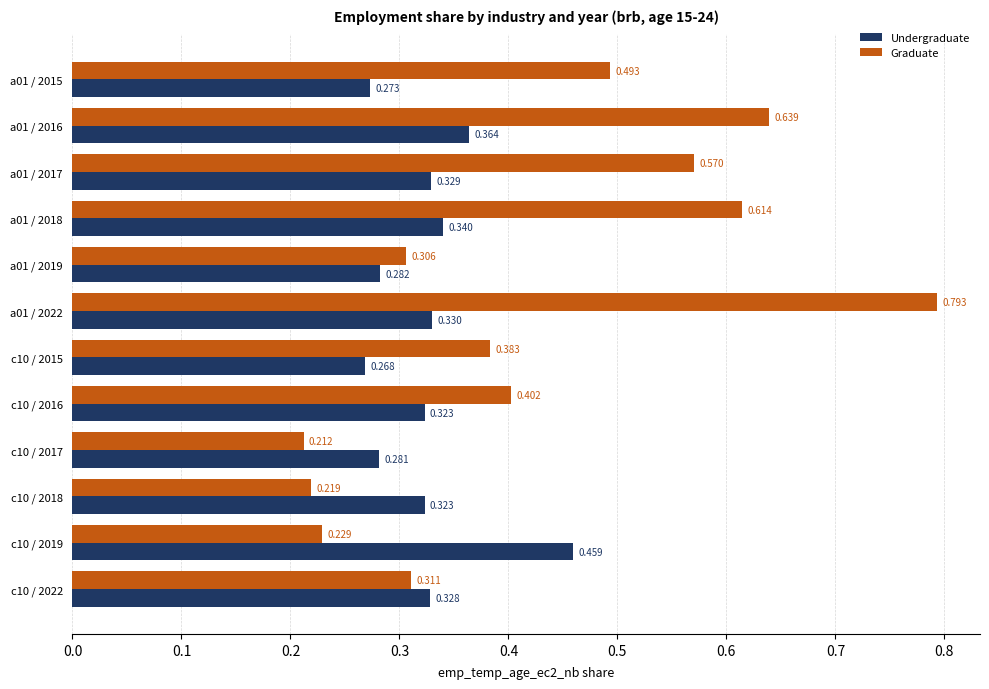

Rank the series by their maximum value, from lowest to highest.

Undergraduate, Graduate